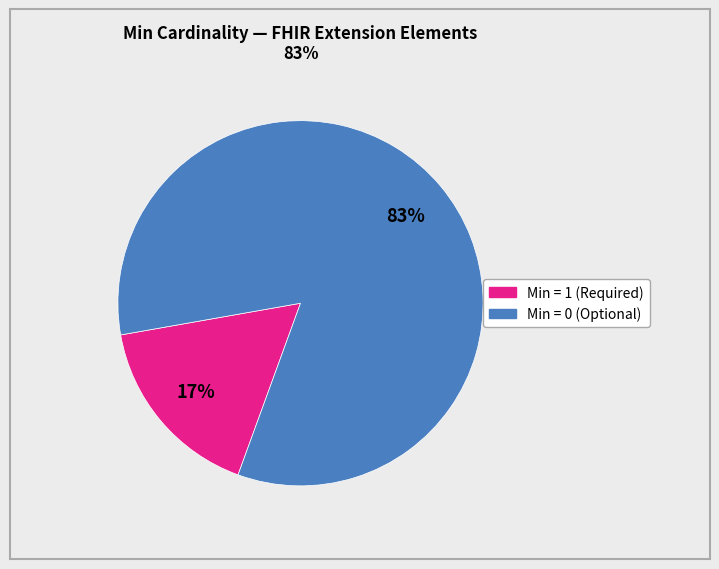

Is there any slice that represents more than half of the pie?

Yes